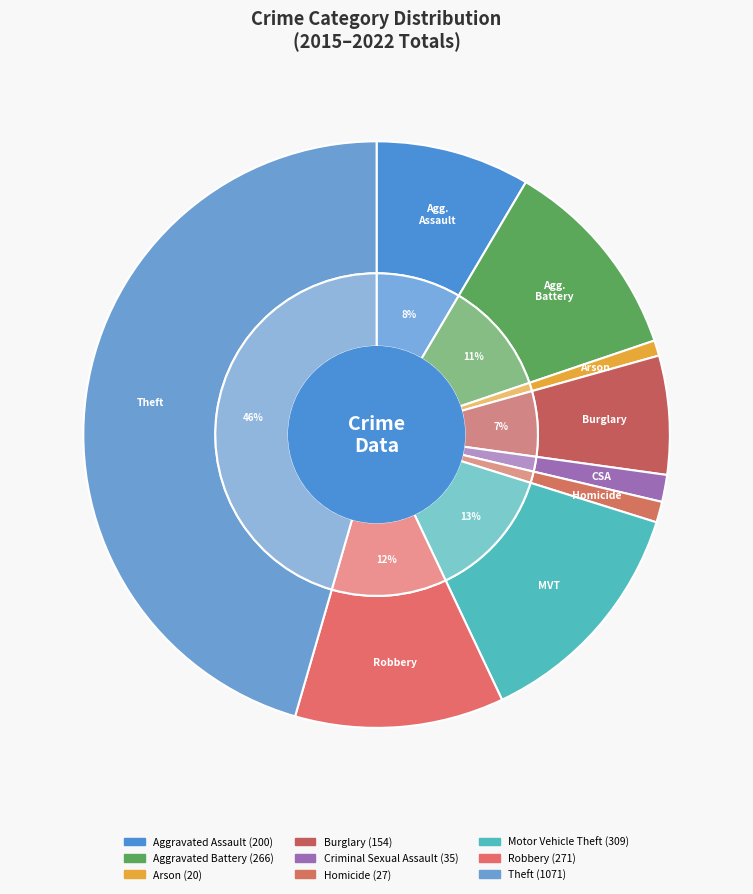

What is the change in value from Arson to Motor Vehicle Theft?

+289